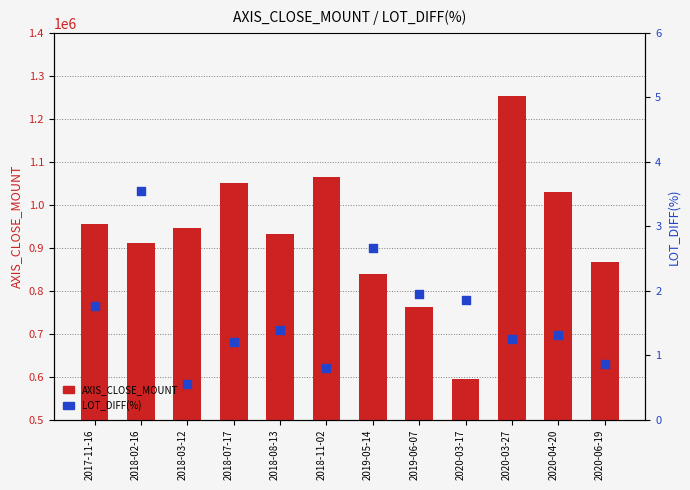

At which category is the sum across all series the highest?

2020-03-27